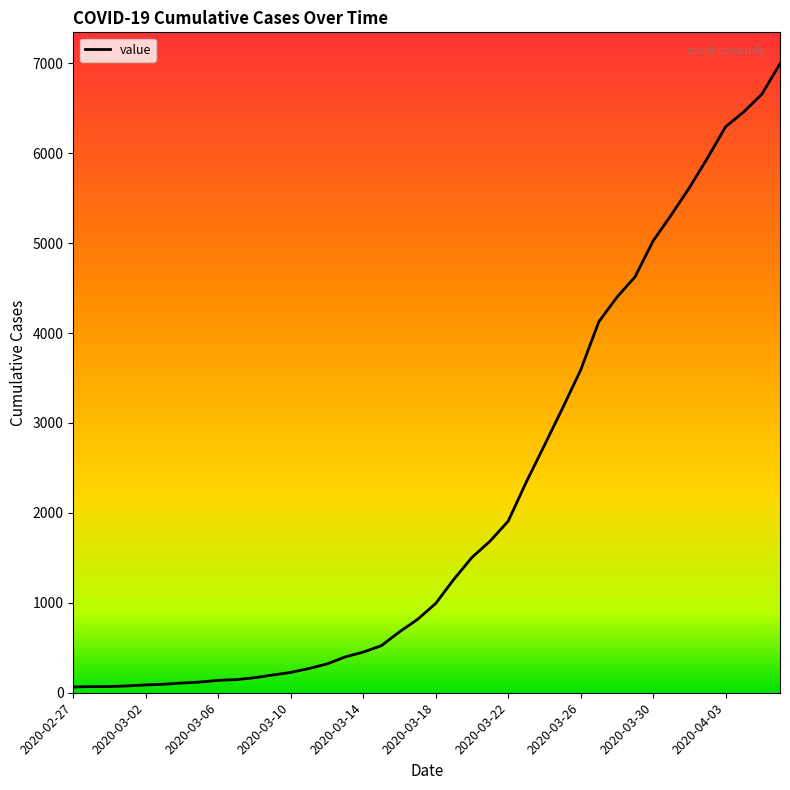

What is the maximum value shown in the chart?

6995